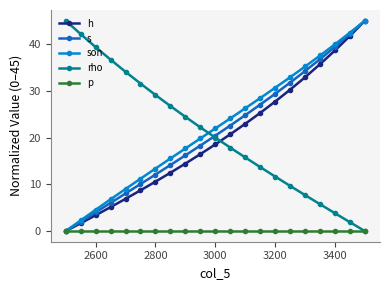

True or false: h has more than 0 points higher than both neighbors.

False